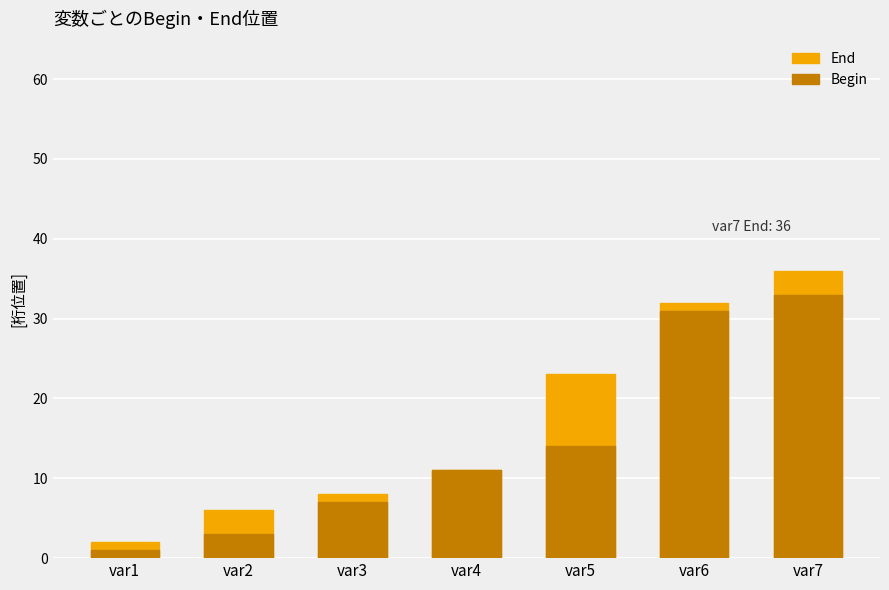

Reading left to right, what are all the values shown in this chart?

End: var1=2	var2=6	var3=8	var4=11	var5=23	var6=32	var7=36
Begin: var1=1	var2=3	var3=7	var4=11	var5=14	var6=31	var7=33